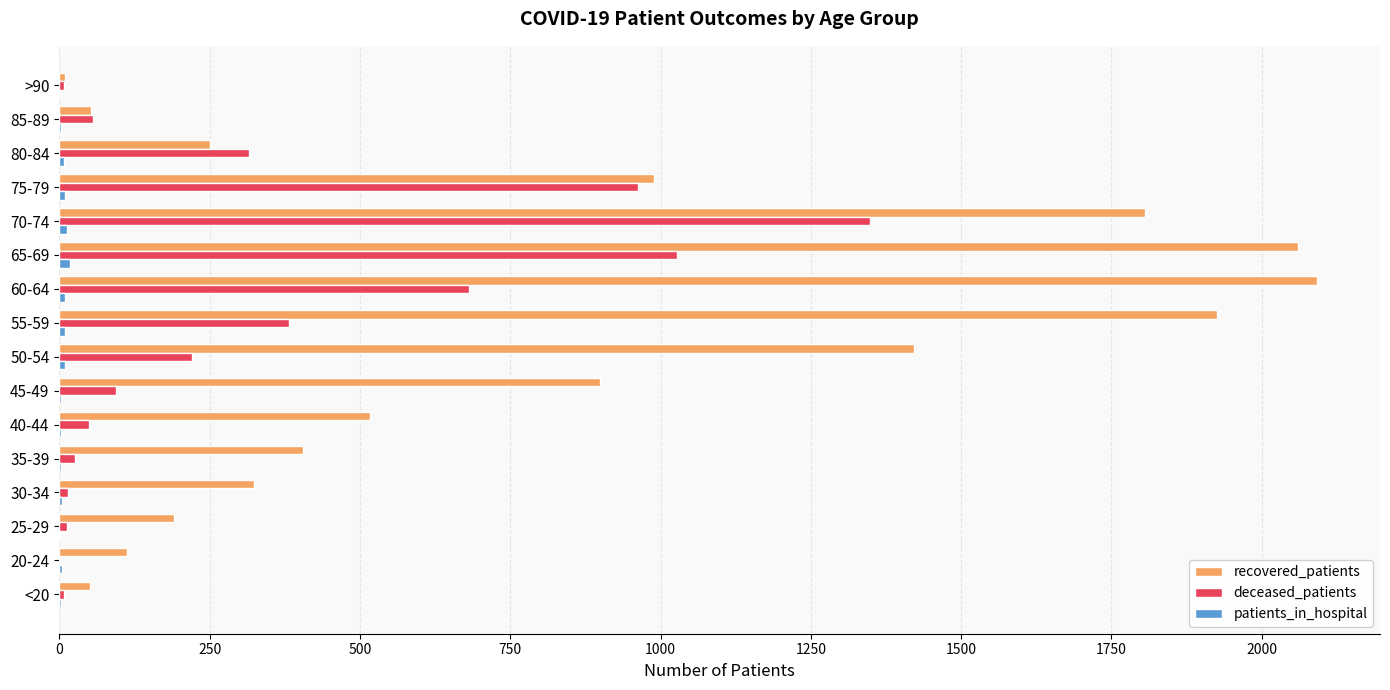

Which series has the largest total across all categories?

recovered_patients